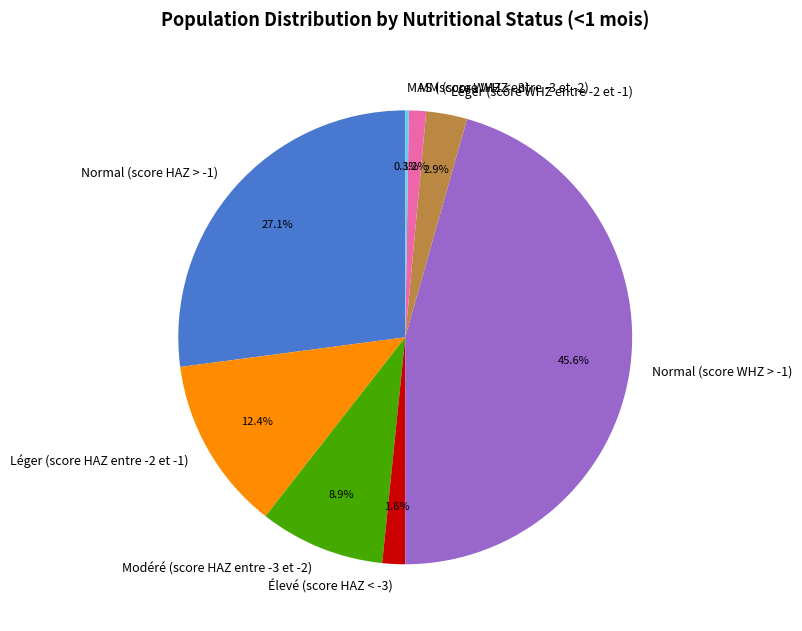

To the nearest percent, what percentage of the pie is Léger (score WHZ entre -2 et -1)?

3%